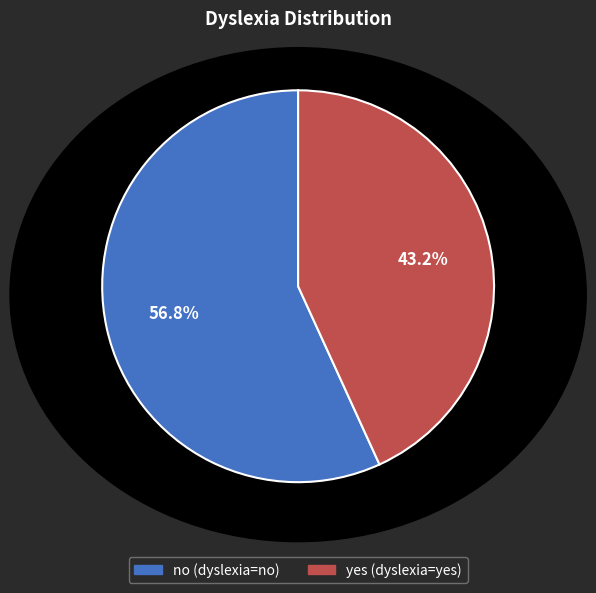

To the nearest percent, what is the difference between the no and yes slice percentages?

14%